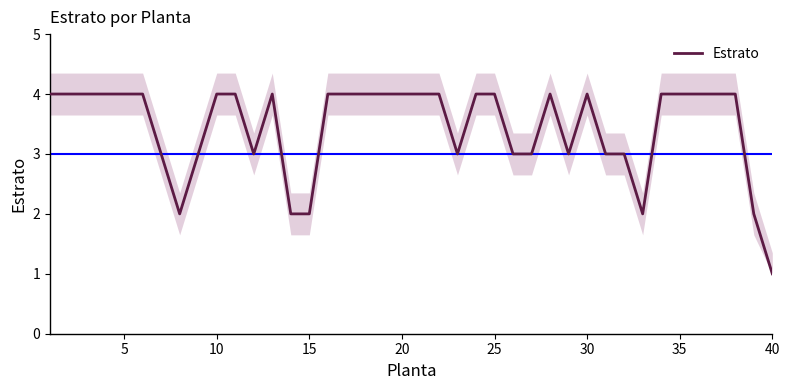

Count the values in the range 3 to 4.

34